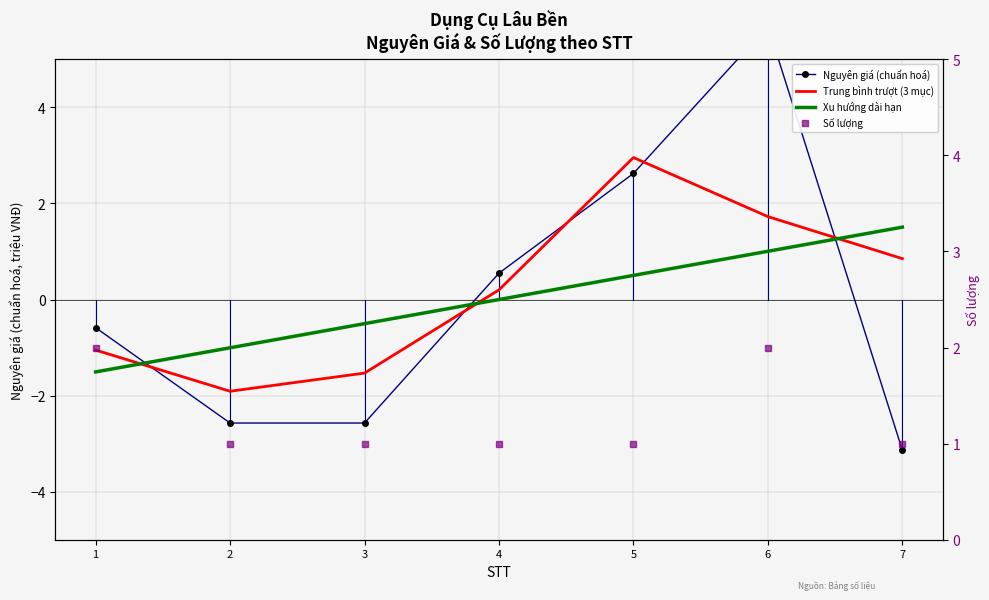

What are all the series names shown in the legend?

Nguyên giá (chuẩn hoá), Trung bình trượt (3 mục), Xu hướng dài hạn, Số lượng